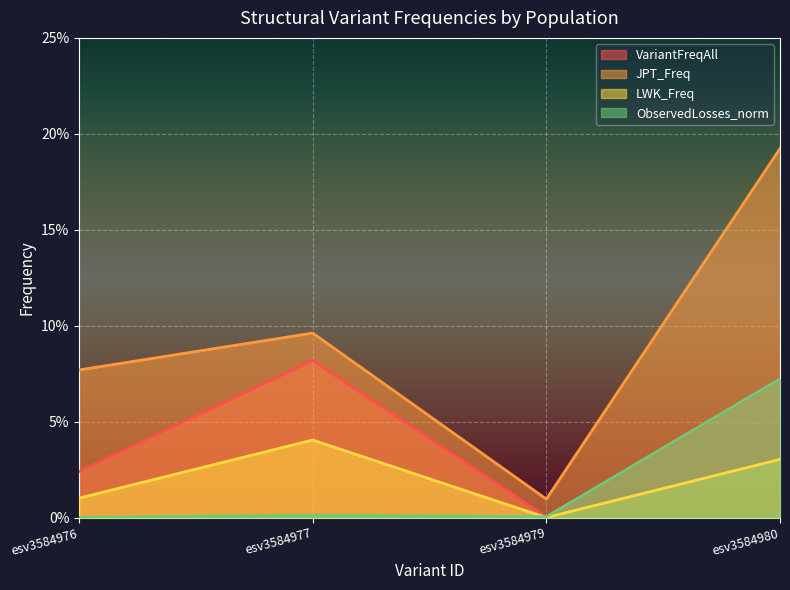

Between esv3584976 and esv3584980, which series saw the biggest shift?

JPT_Freq